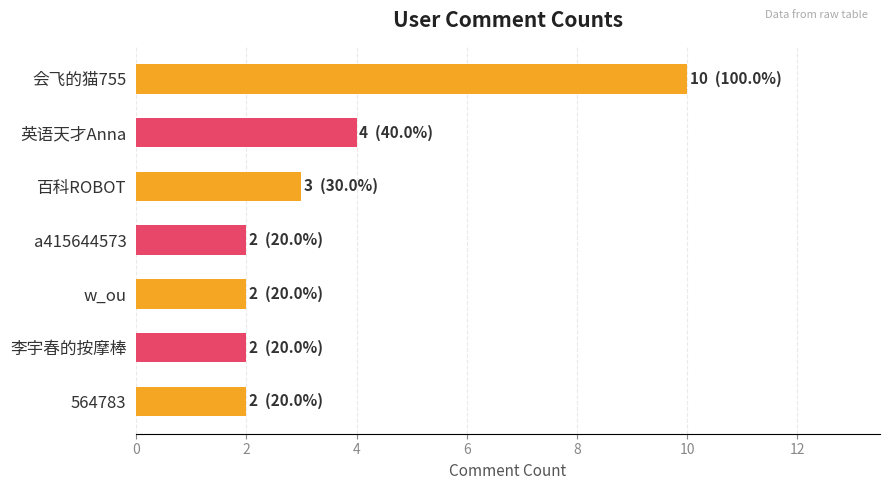

Reading bottom to top, list all the values displayed in this chart.

564783=2	李宇春的按摩棒=2	w_ou=2	a415644573=2	百科ROBOT=3	英语天才Anna=4	会飞的猫755=10